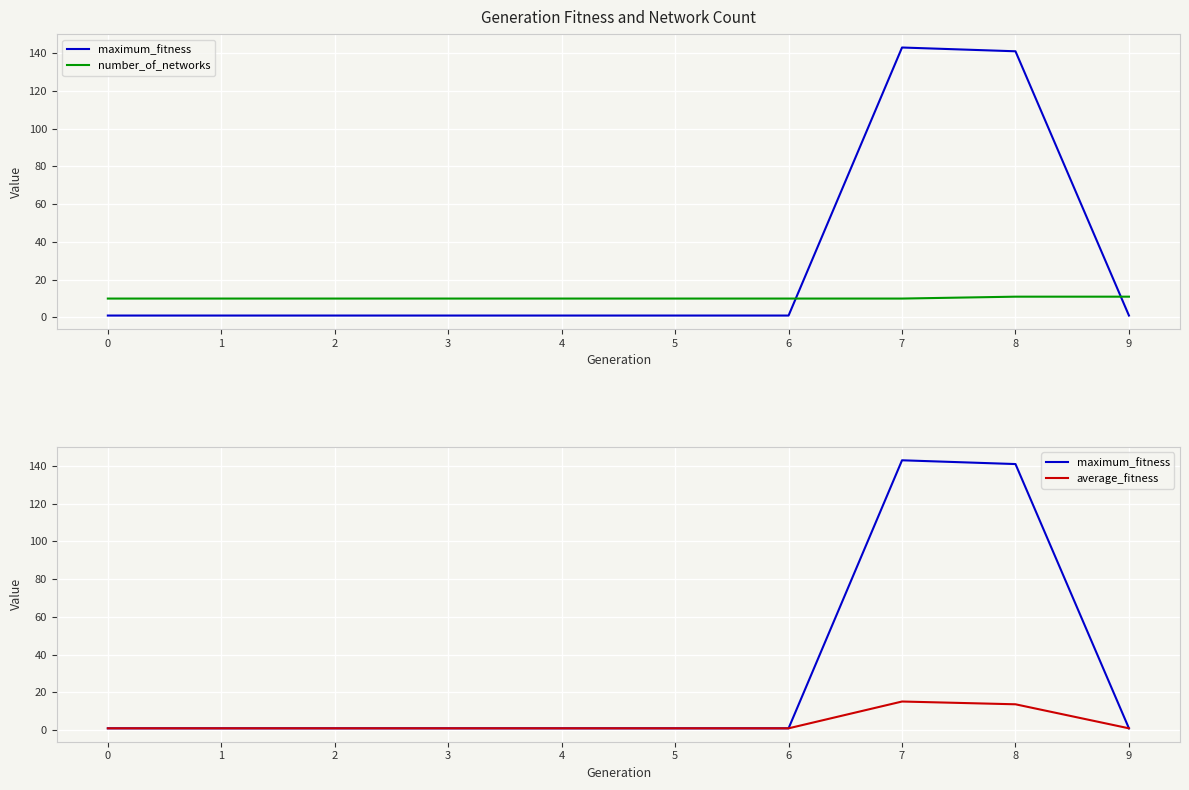

The value of number_of_networks at 4 is 16.6. True or false?

False